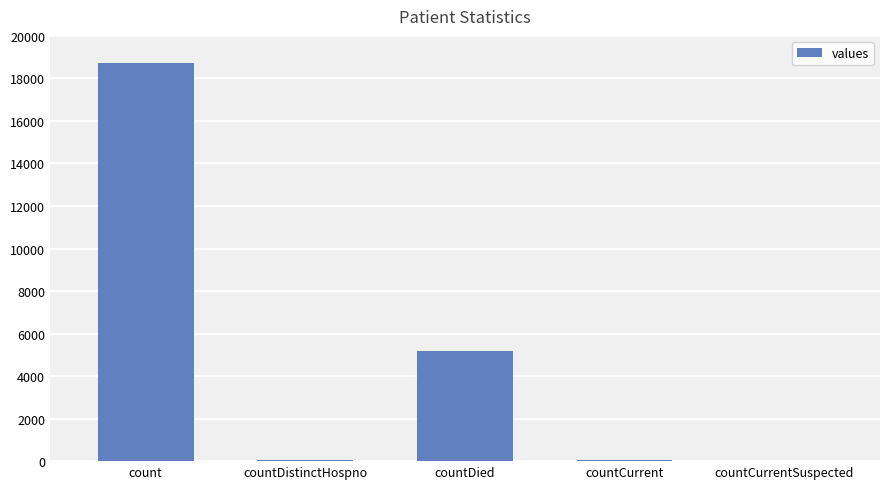

The value at countCurrentSuspected is 5847. True or false?

False